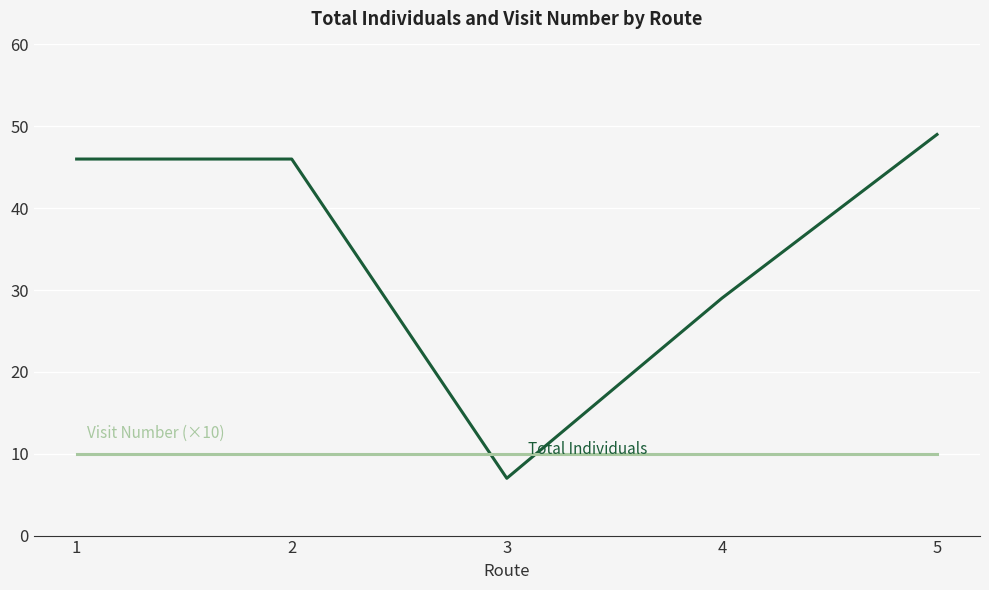

At which category is the sum across all series the highest?

5